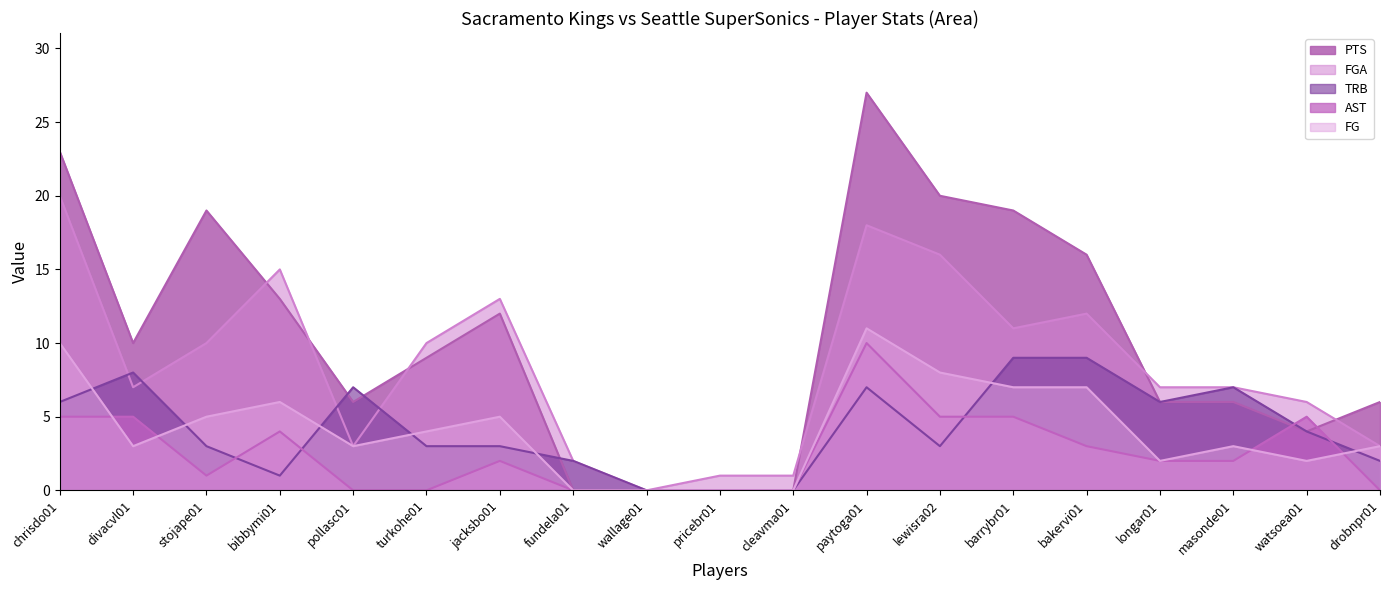

What is the change in value from jacksbo01 to barrybr01?

-2